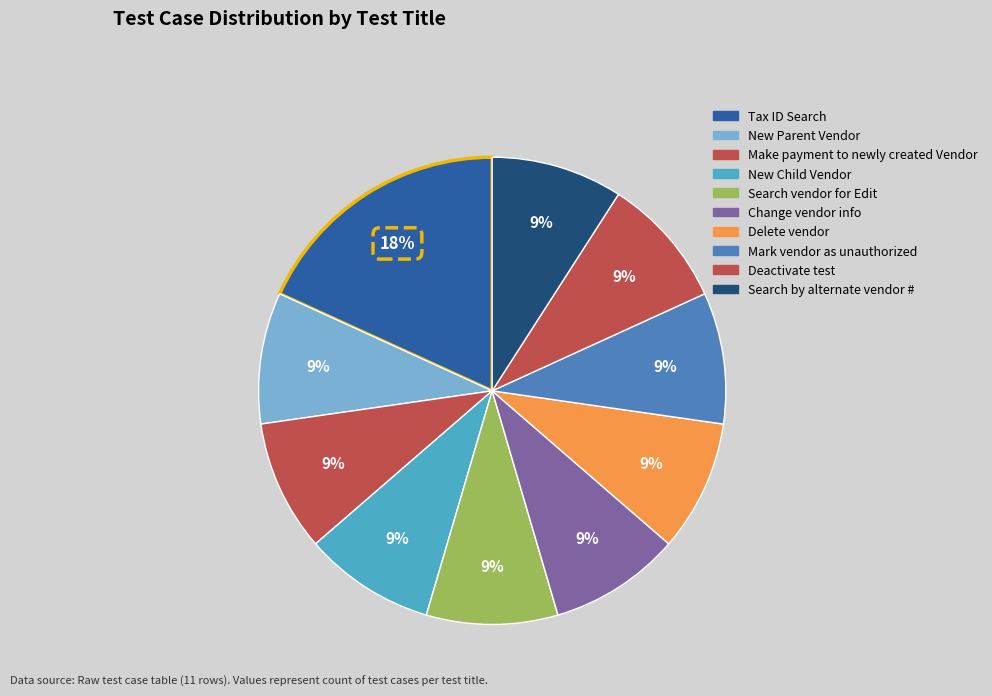

How many segments does this pie chart have?

10